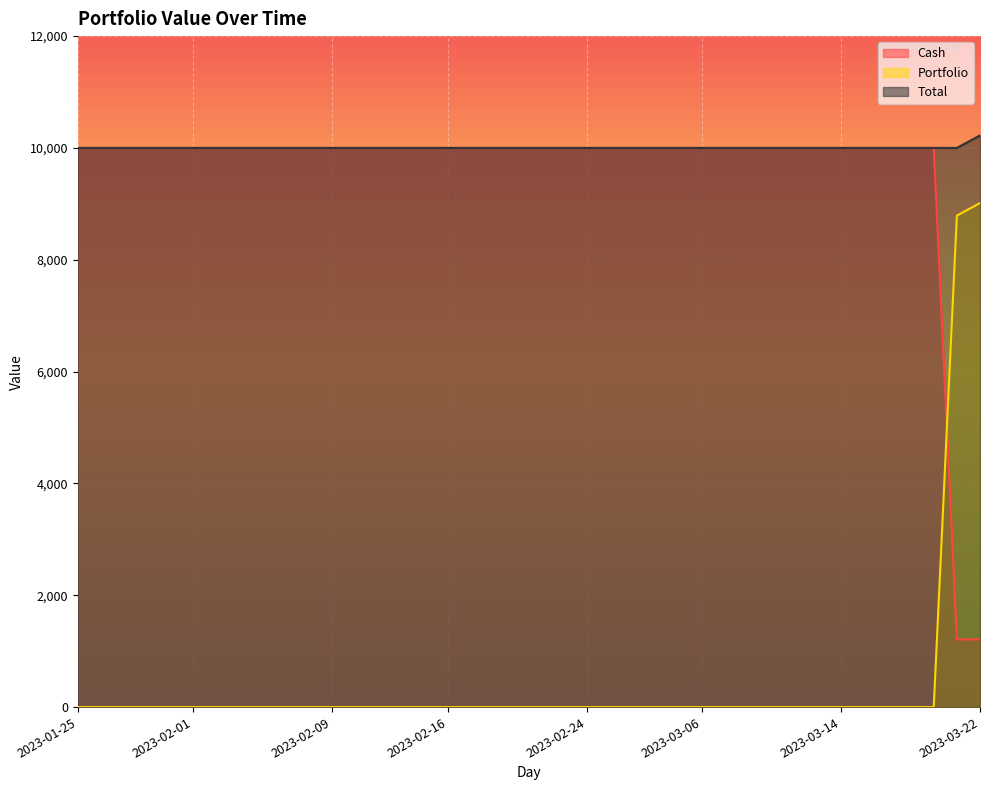

What position from the right is 2023-02-17?

23